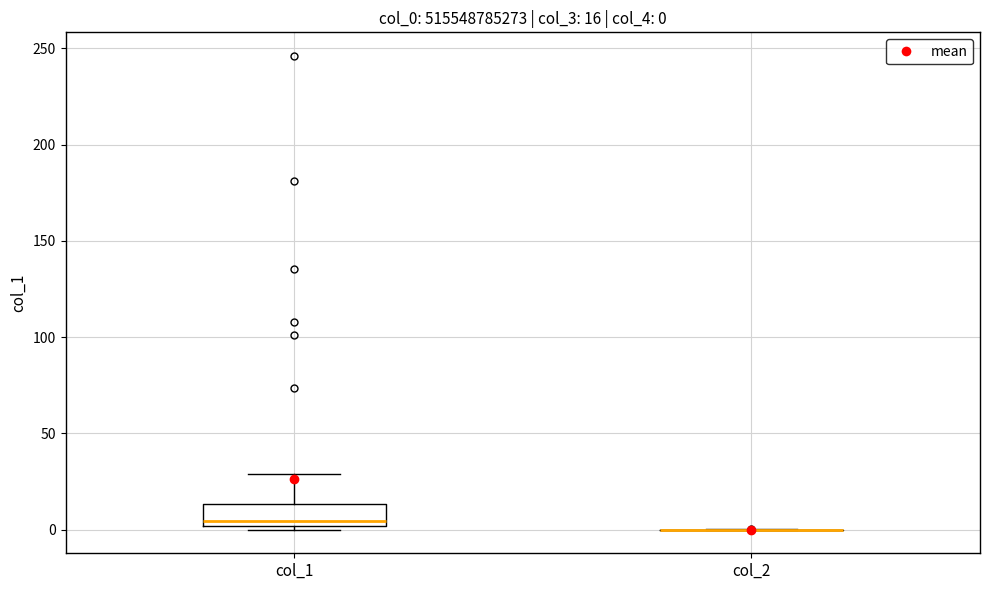

Which box is the tallest, from its lower edge to its upper edge?

col_1